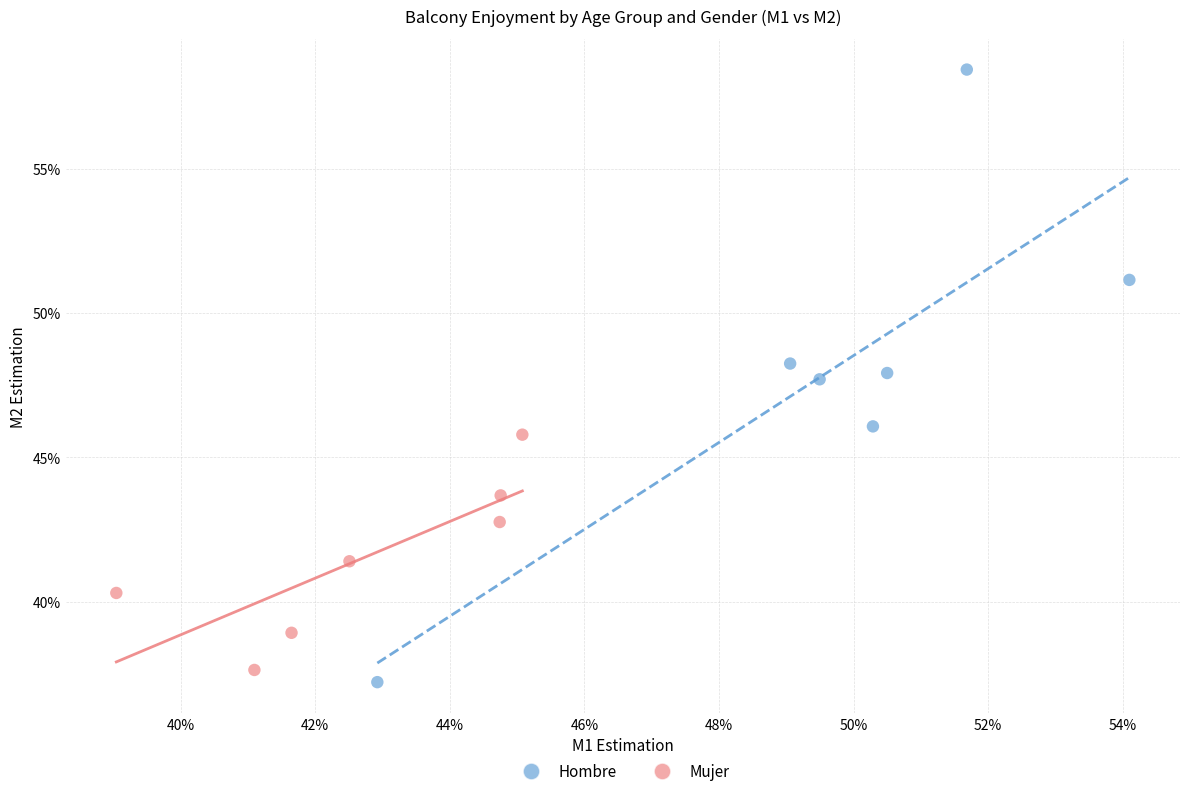

Which series contains the lowest Y value?

Hombre